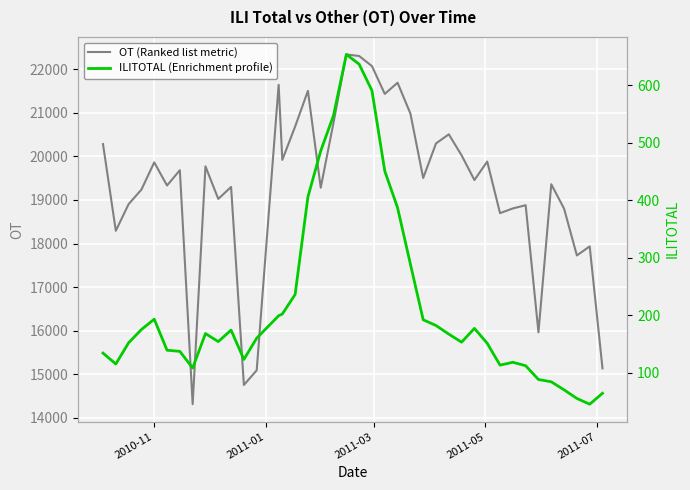

What is the average value of the ILITOTAL (Enrichment profile) series?

220